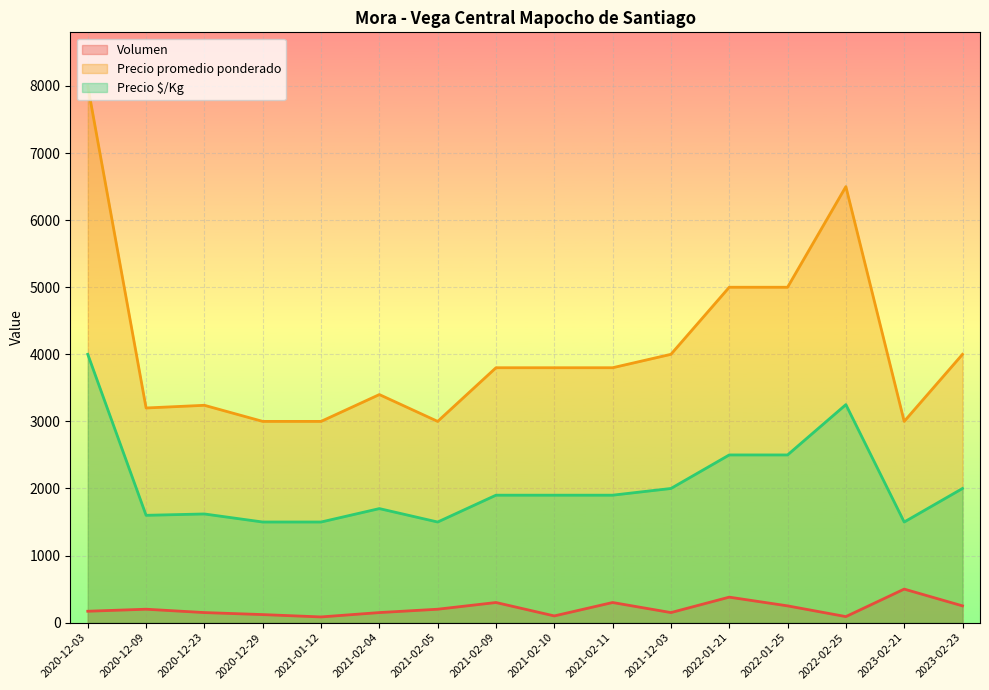

What position from the left is 2021-02-10?

9